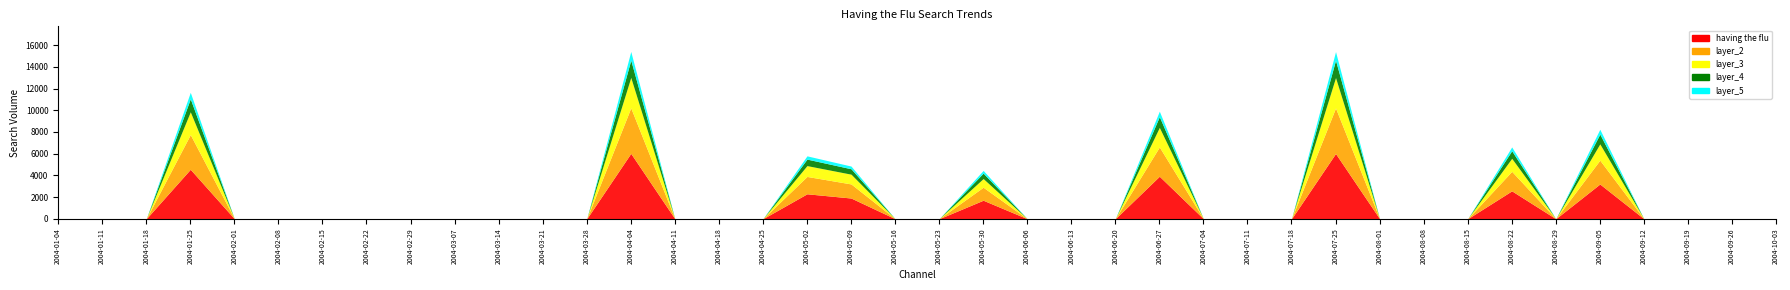

Count the number of categories in the chart.

40